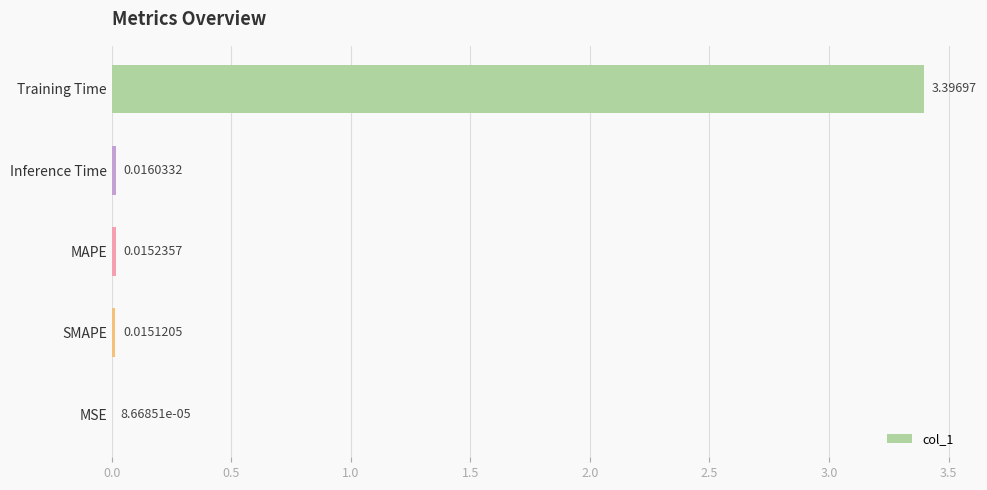

What is the change in value from Training Time to Inference Time?

-3.4